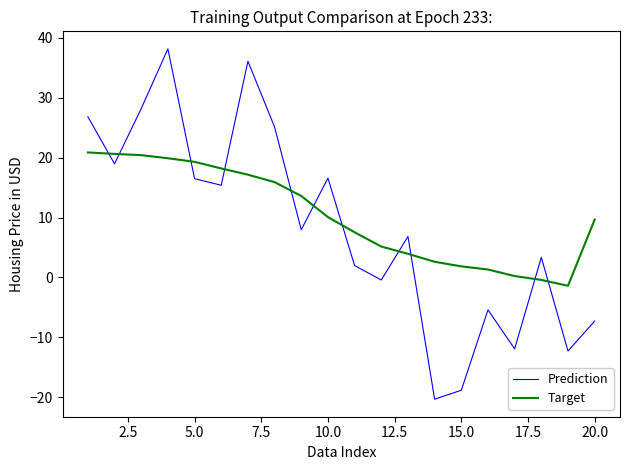

What is the lowest value of the Target series?

-1.4